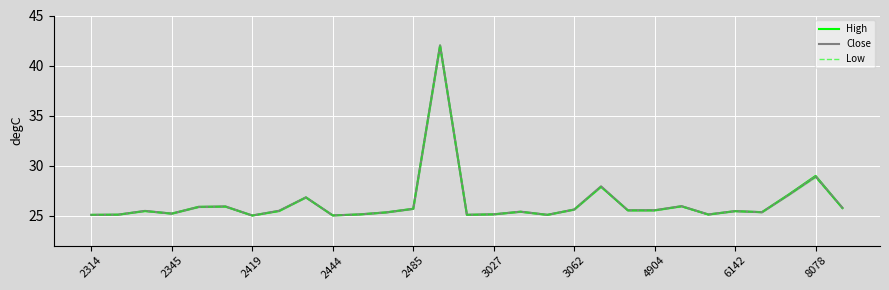

The Close series shows 36.2 at 4904. True or false?

False